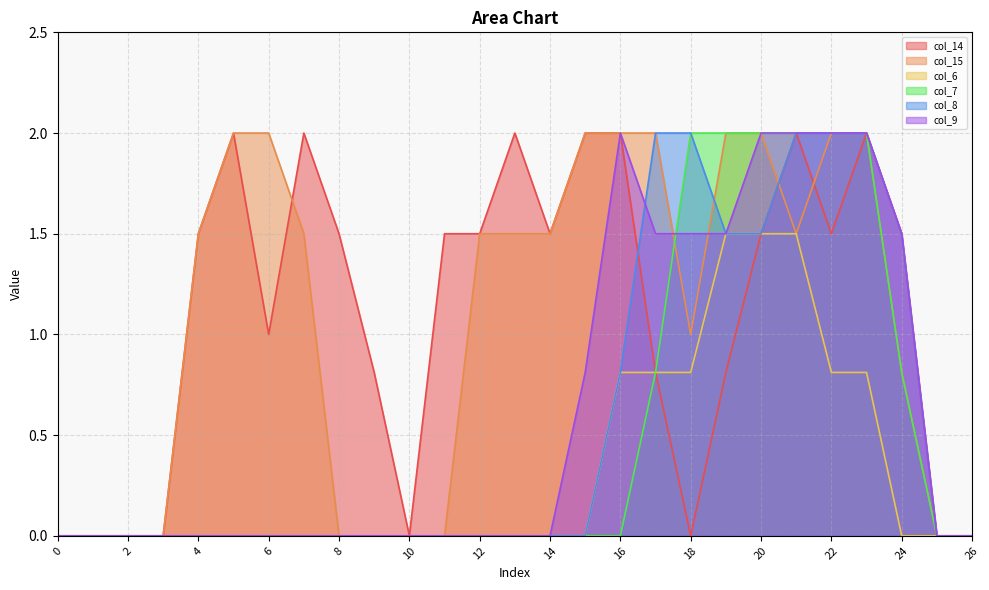

True or false: col_7 and col_14 cross at least once.

False